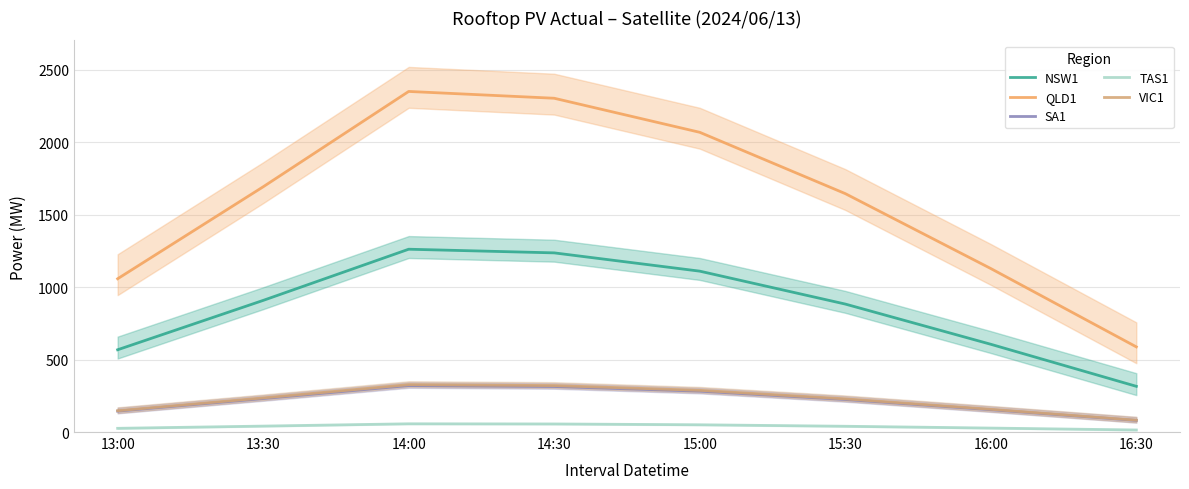

What is the sum of all TAS1 values?

310.7